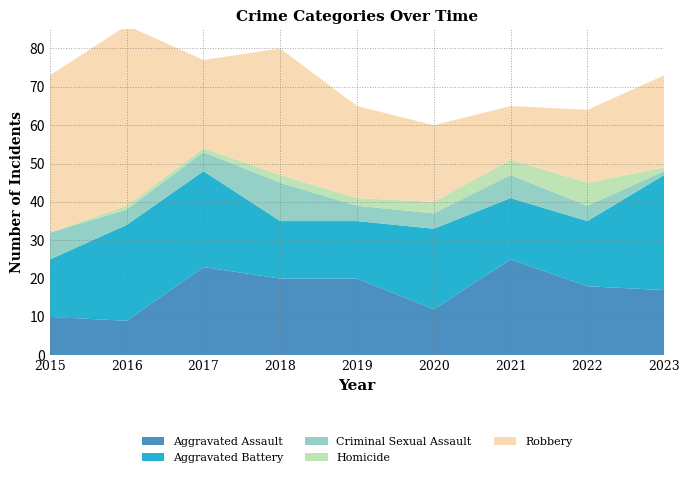

Reading right to left, extract all data points from this chart.

Aggravated Assault: 2023=17	2022=18	2021=25	2020=12	2019=20	2018=20	2017=23	2016=9	2015=10
Aggravated Battery: 2023=30	2022=17	2021=16	2020=21	2019=15	2018=15	2017=25	2016=25	2015=15
Criminal Sexual Assault: 2023=1	2022=4	2021=6	2020=4	2019=4	2018=10	2017=5	2016=4	2015=7
Homicide: 2023=1	2022=6	2021=4	2020=3	2019=2	2018=2	2017=1	2016=1	2015=0
Robbery: 2023=24	2022=19	2021=14	2020=20	2019=24	2018=33	2017=23	2016=47	2015=41